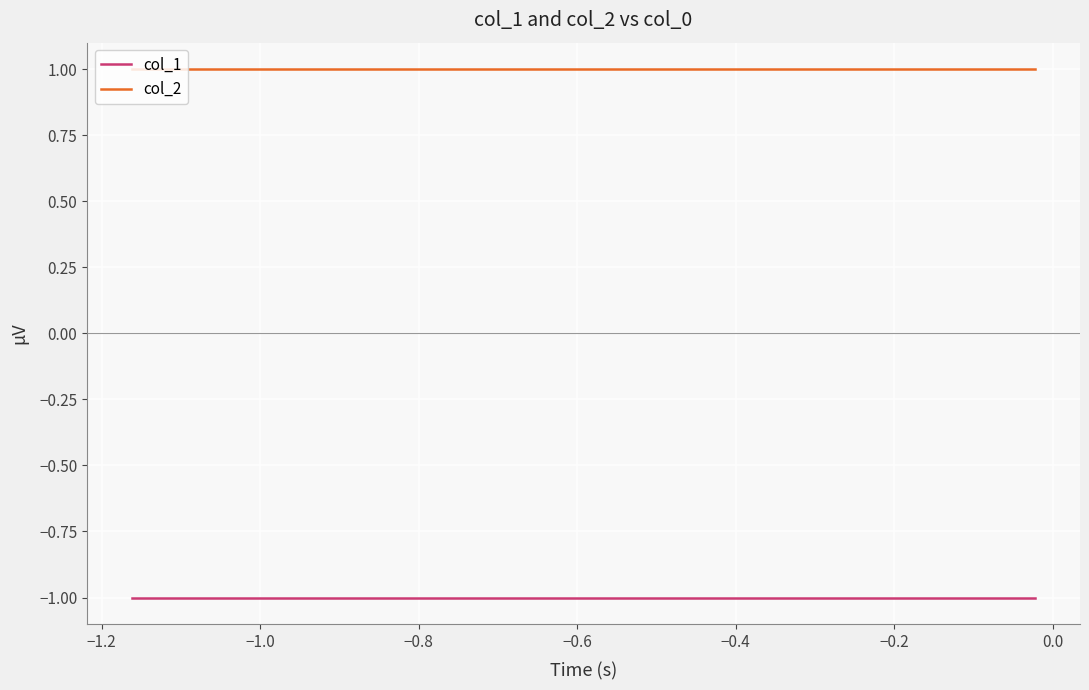

List the series in order of their overall mean, lowest first.

col_1, col_2